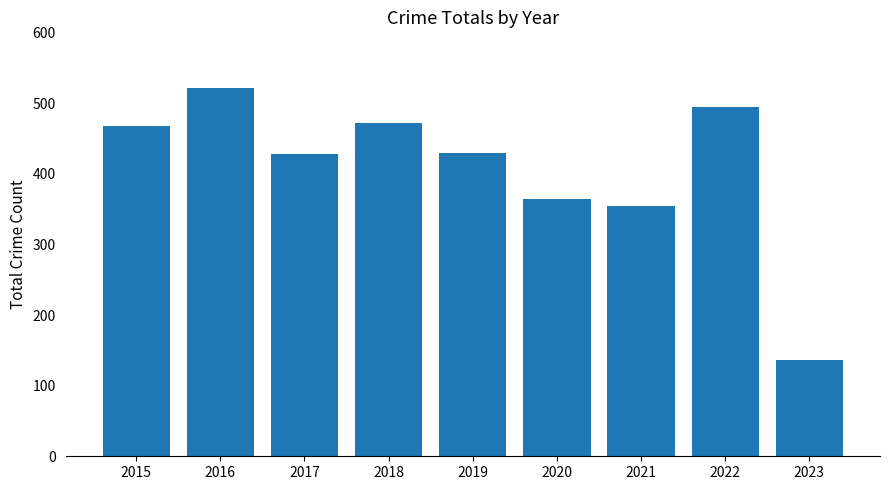

What is the value of the 6th bar from the left?

364